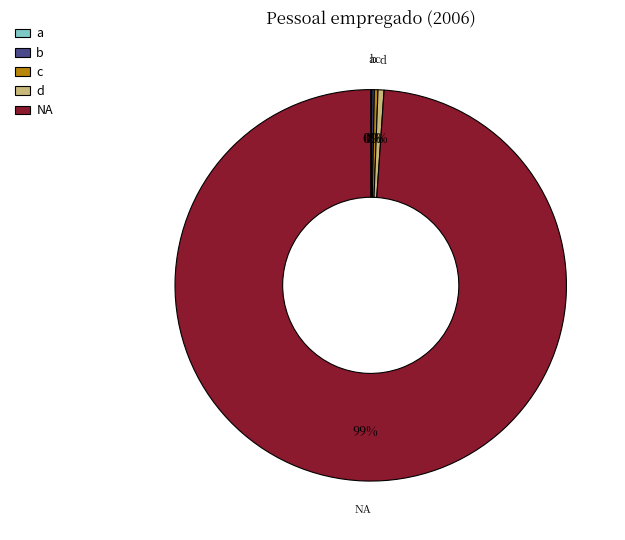

How many segments does this pie chart have?

5